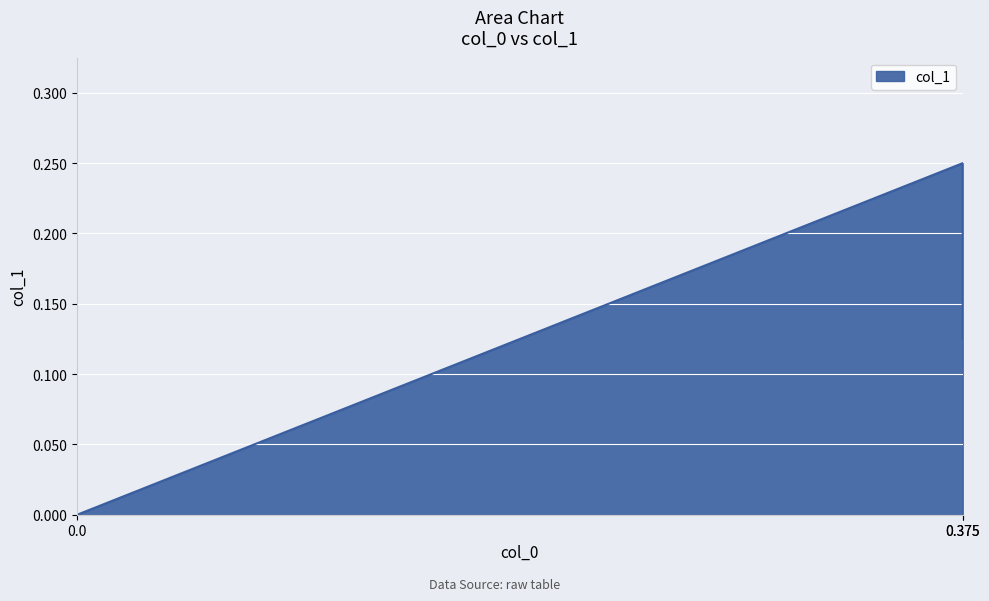

How many lines are shown in the chart?

1